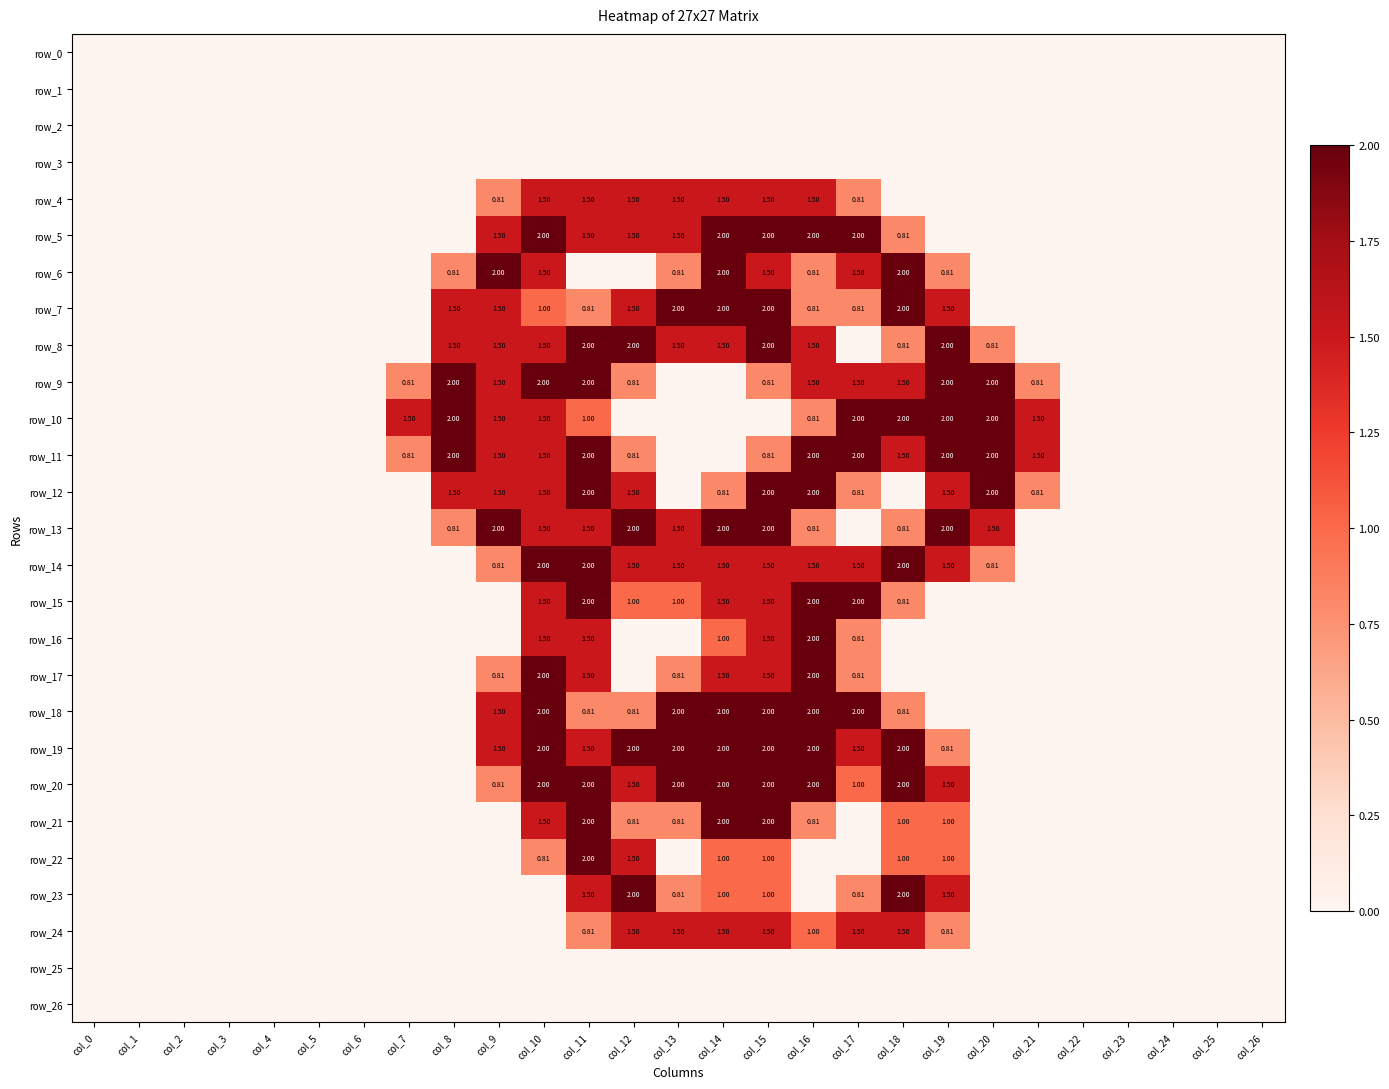

How many series are shown in this chart?

27